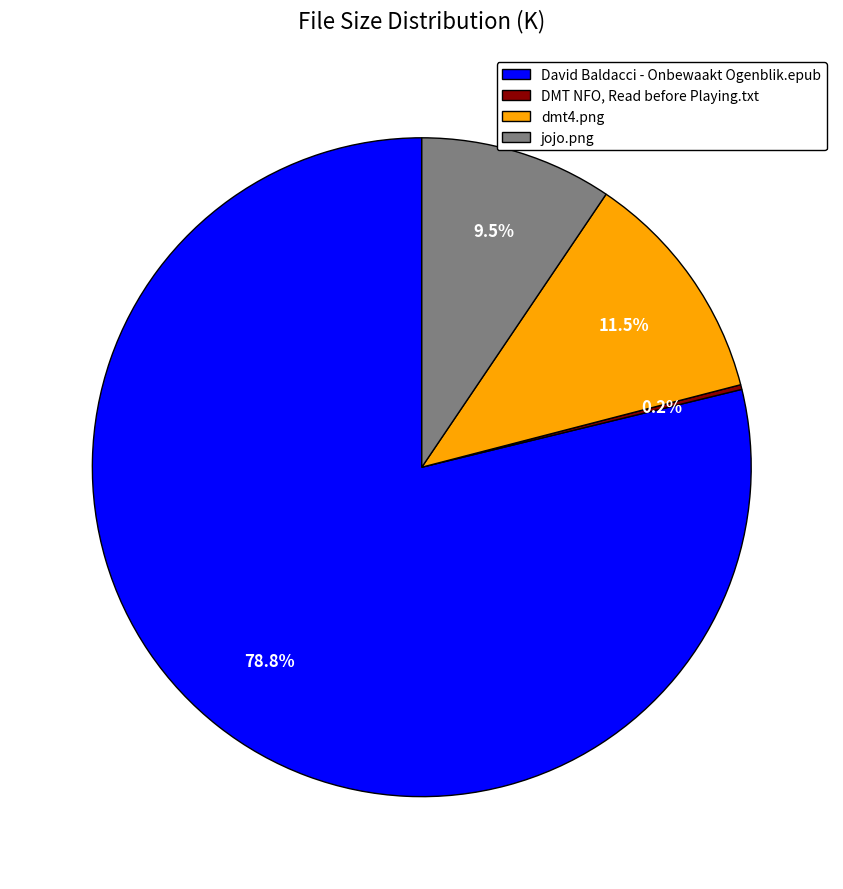

To the nearest percent, what is the difference between the largest and smallest slice percentages?

79%